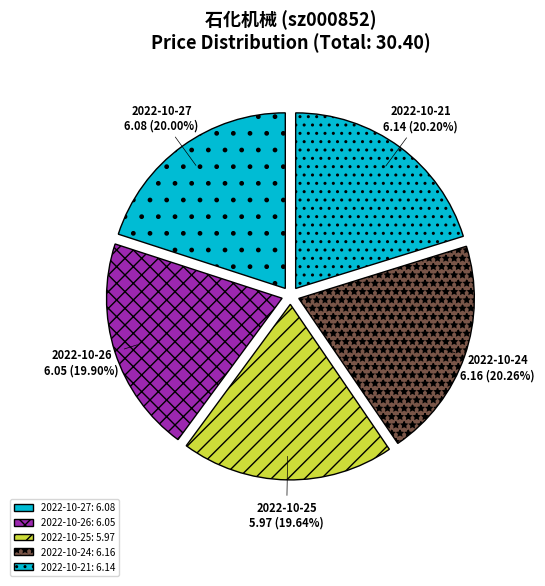

How many slices are in this pie chart?

5